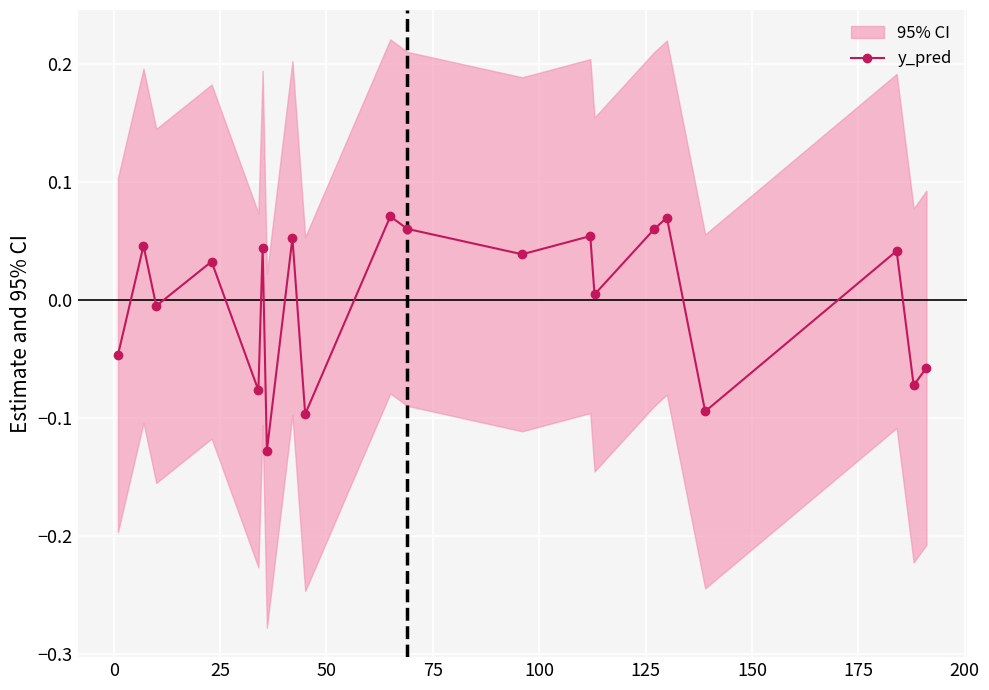

True or false: y_pred has more than 2 interior local peaks.

True